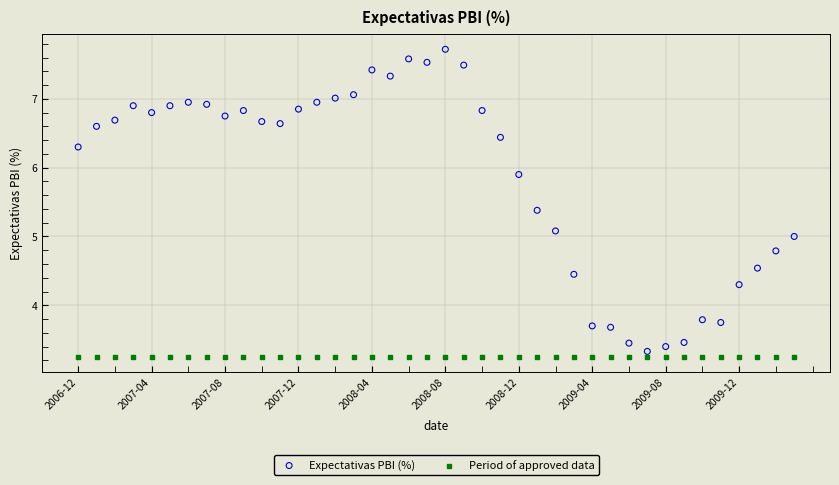

Which series contains the highest Y value?

Expectativas PBI (%)